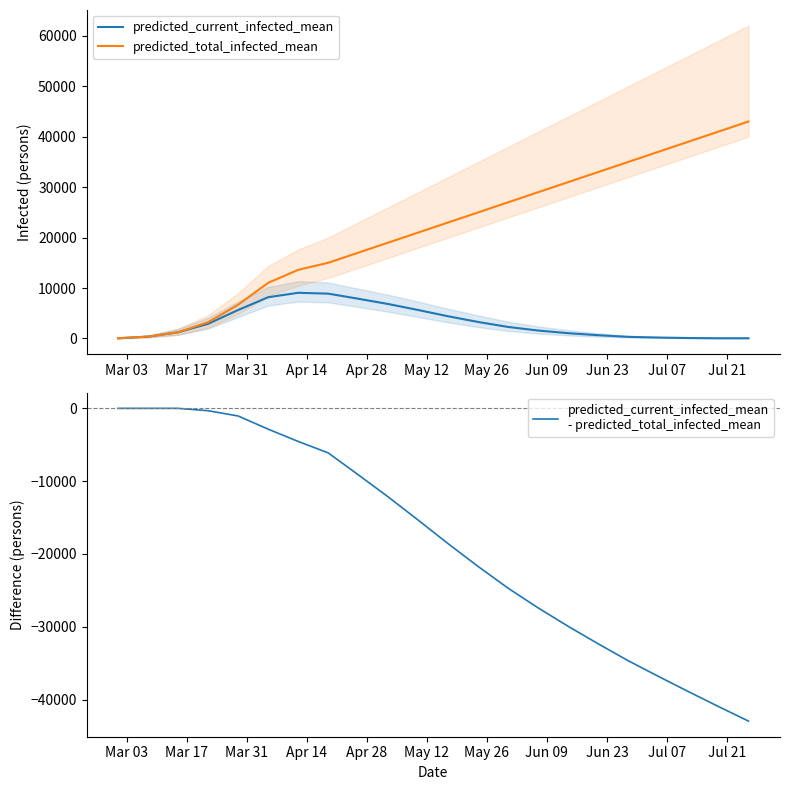

Between Jun 09 and Jul 07, which series saw the biggest shift?

predicted_current_infected_mean
- predicted_total_infected_mean